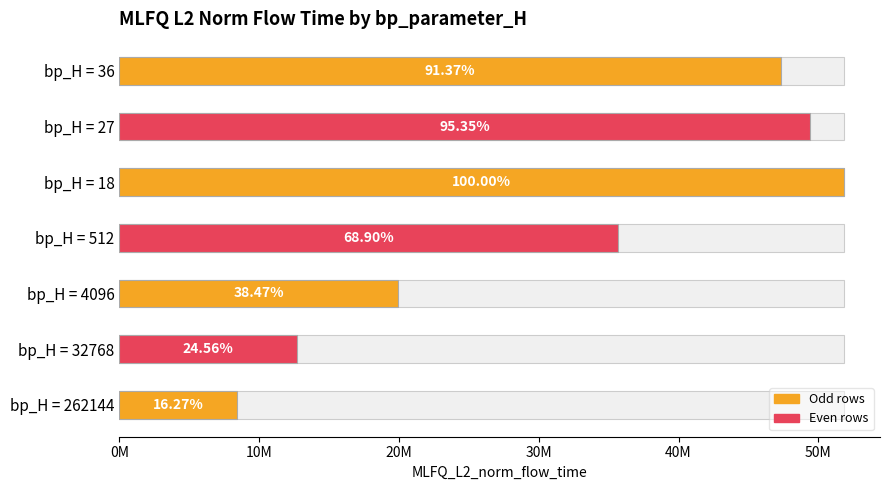

List the labels in order of value, smallest first.

262144, 32768, 4096, 512, 36, 27, 18